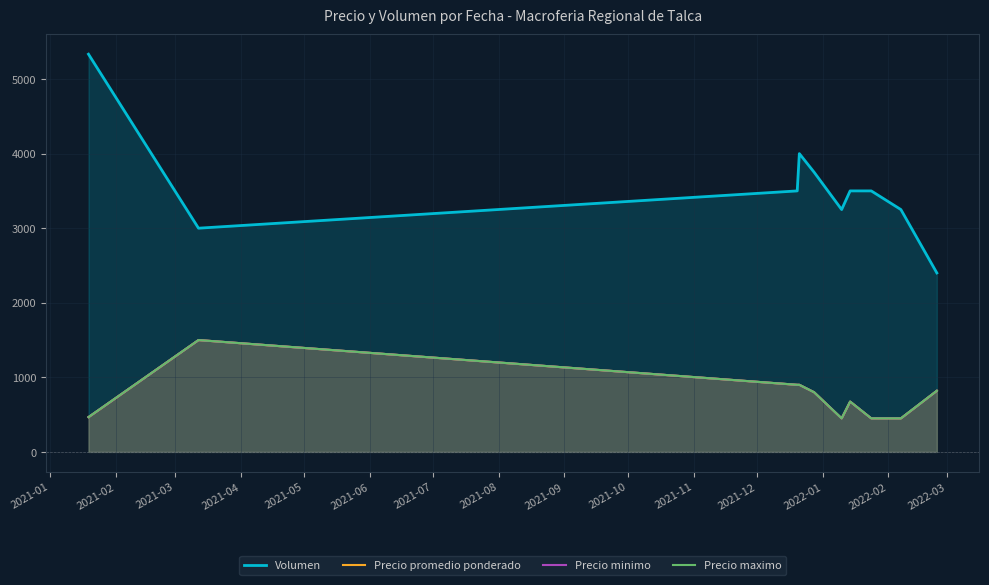

Reading right to left, what are all the values shown in this chart?

Volumen: 2400.0	3250.0	3500.0	3500.0	3250.0	3750.0	4000.0	3500.0	3000.0	5333.3
Precio promedio ponderado: 820.0	450.0	450.0	675.0	450.0	800.0	900.0	900.0	1500.0	466.7
Precio minimo: 820.0	450.0	450.0	675.0	450.0	800.0	900.0	900.0	1500.0	466.7
Precio maximo: 820.0	450.0	450.0	675.0	450.0	800.0	900.0	900.0	1500.0	466.7